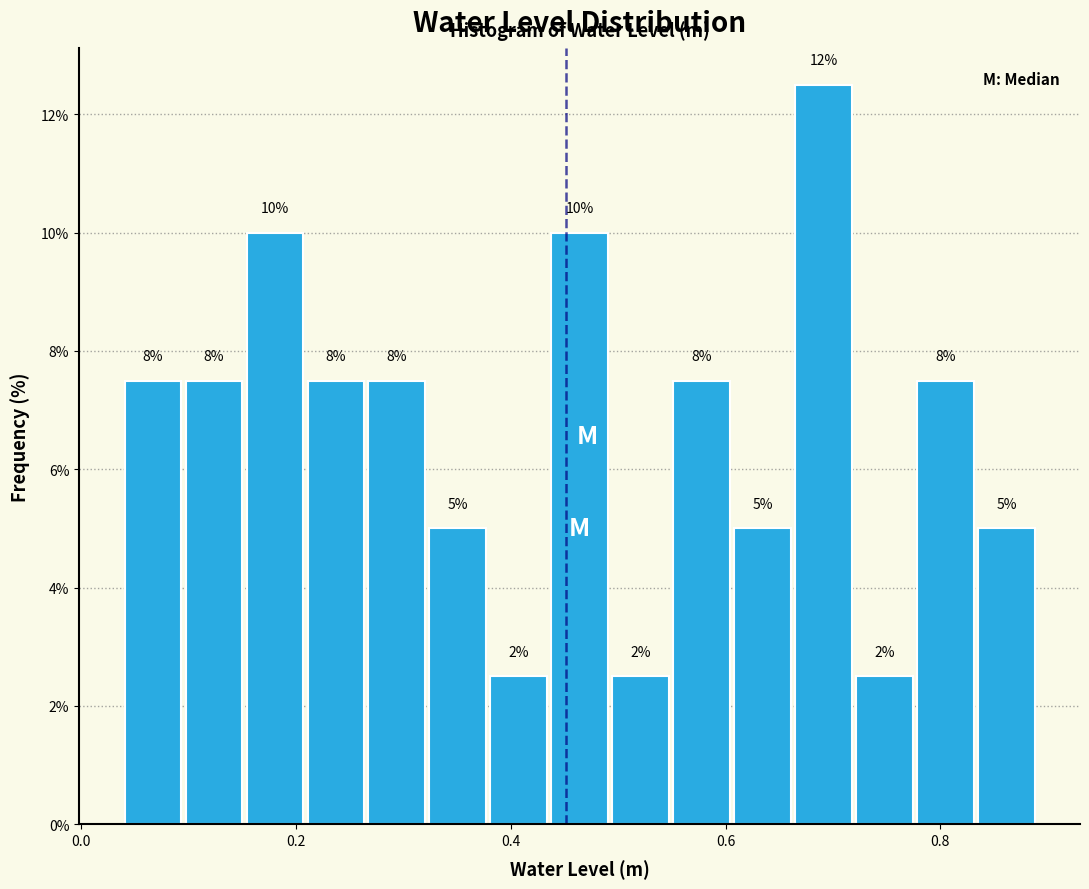

Around what value on the x-axis is the tallest bar? Give the approximate position of its centre, as read against the axis.

0.70